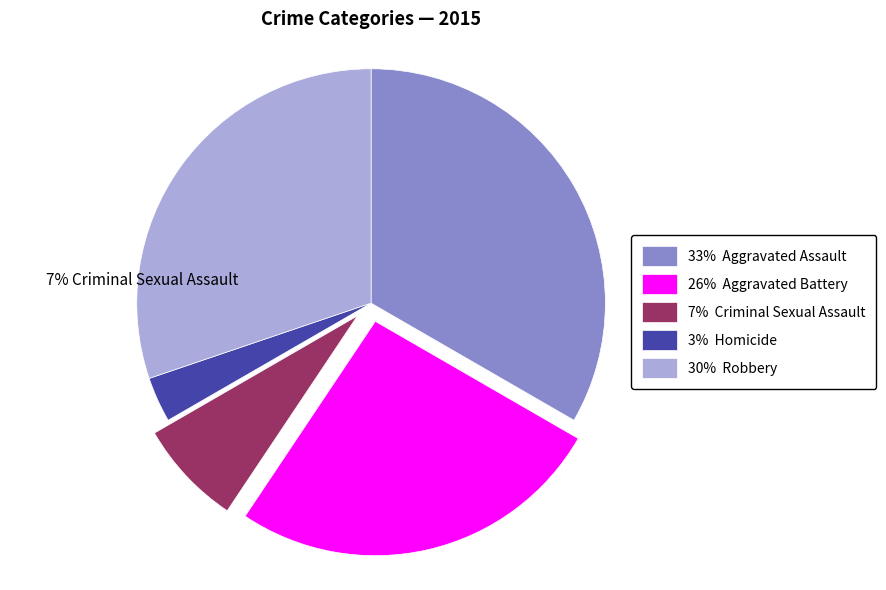

Is there any slice that represents more than half of the pie?

No